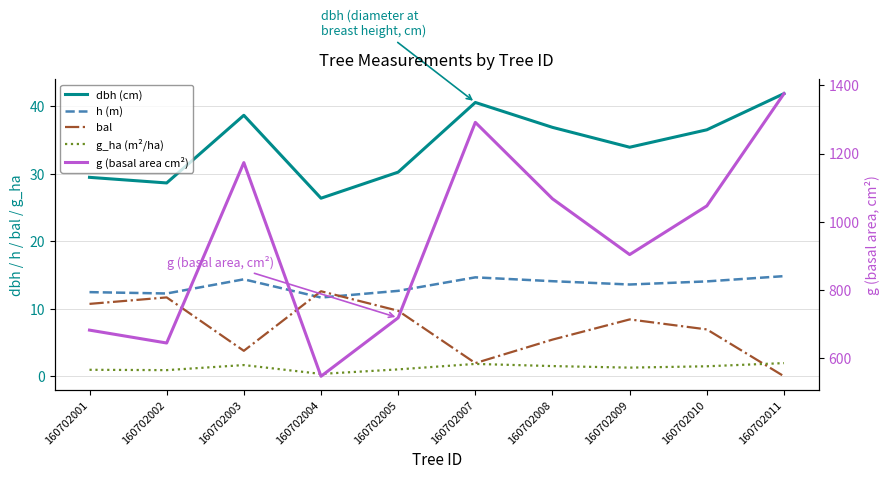

The value of h (m) at 160702008 is 25.0. True or false?

False